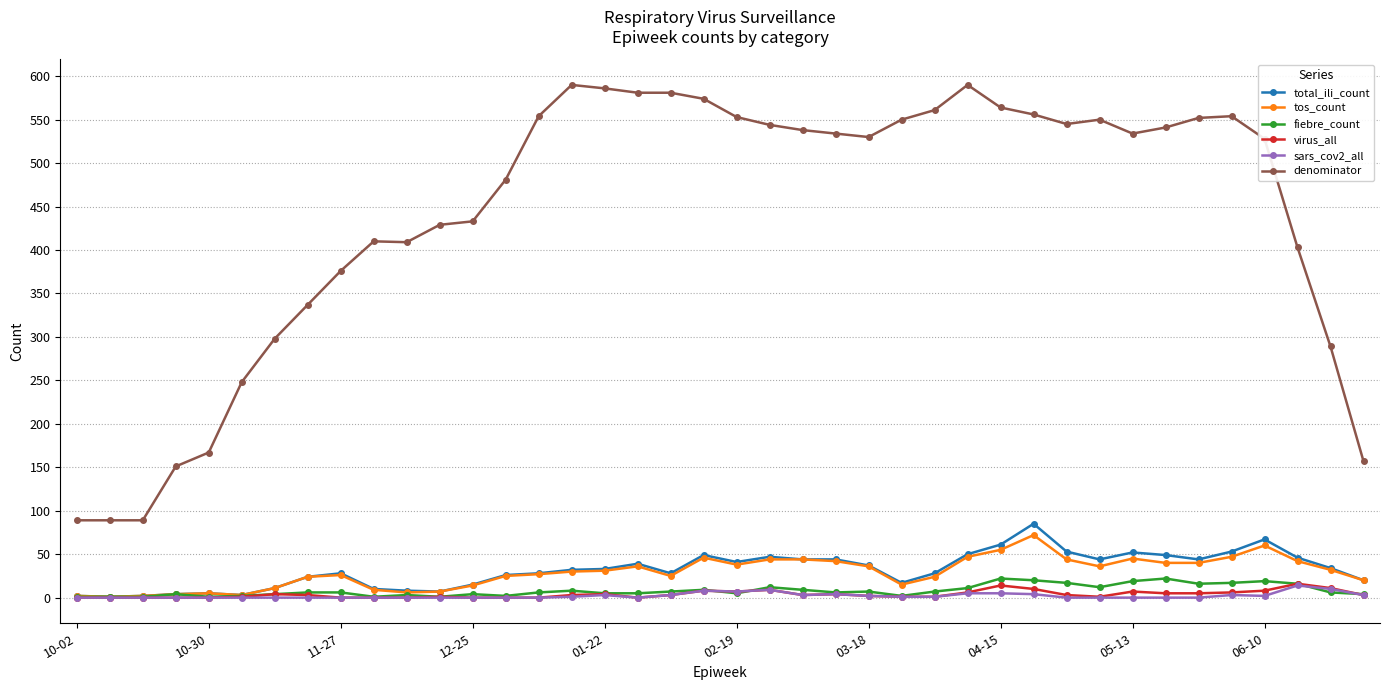

Which series has the largest total across all categories?

denominator